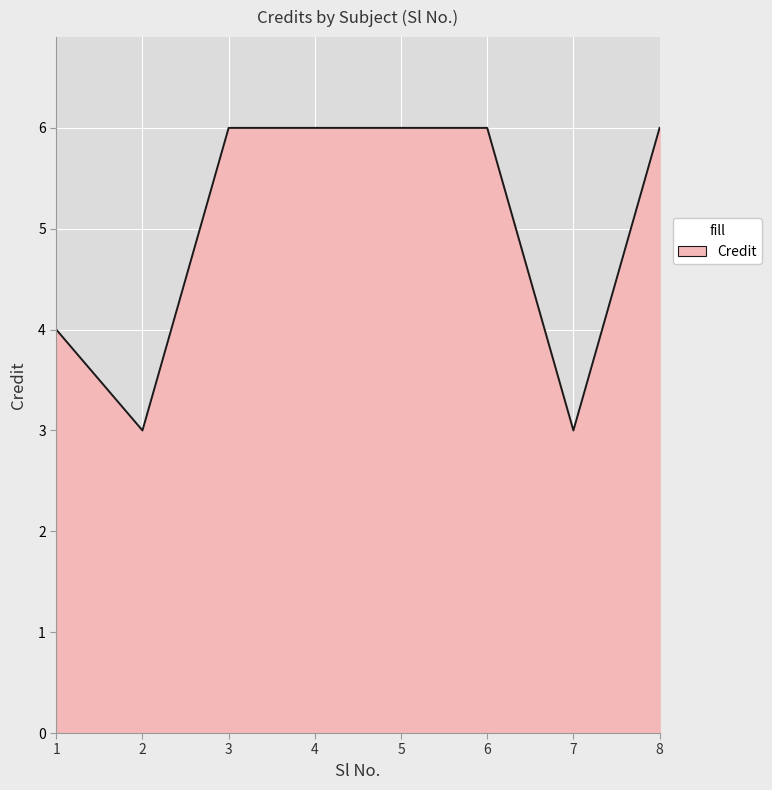

What is the ratio of the value at 3 to the value at 4?

1.0